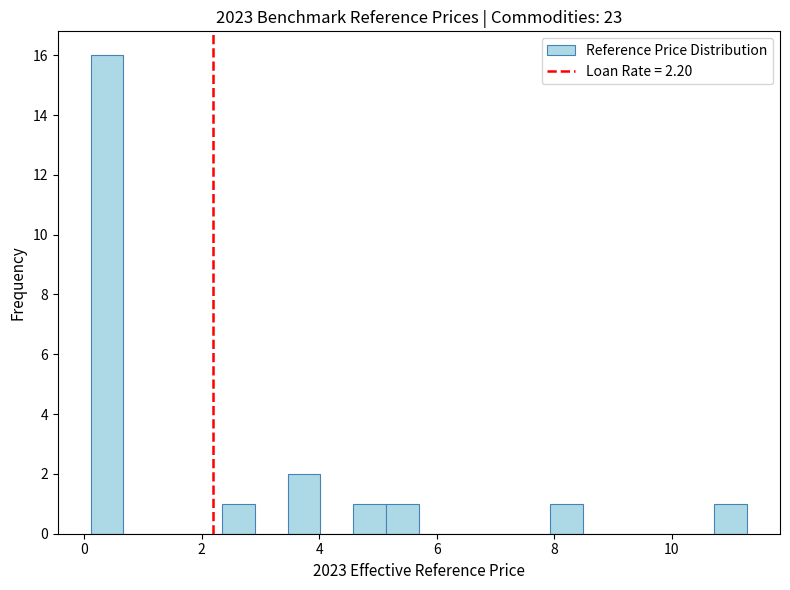

Read against the x-axis, roughly where is the centre of the tallest bar?

0.4